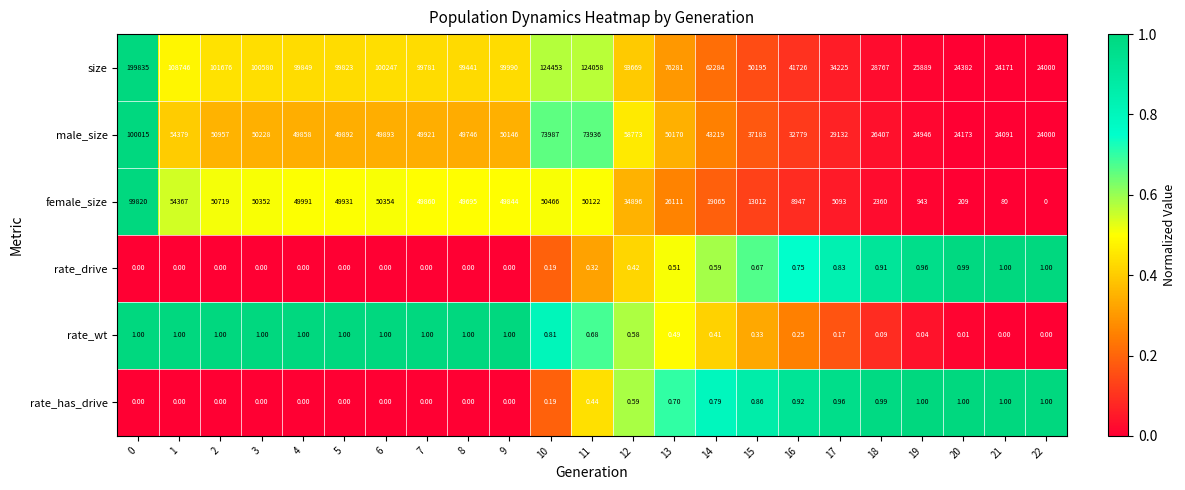

Is the value of rate_drive at 10 greater than the value of male_size at 19?

No